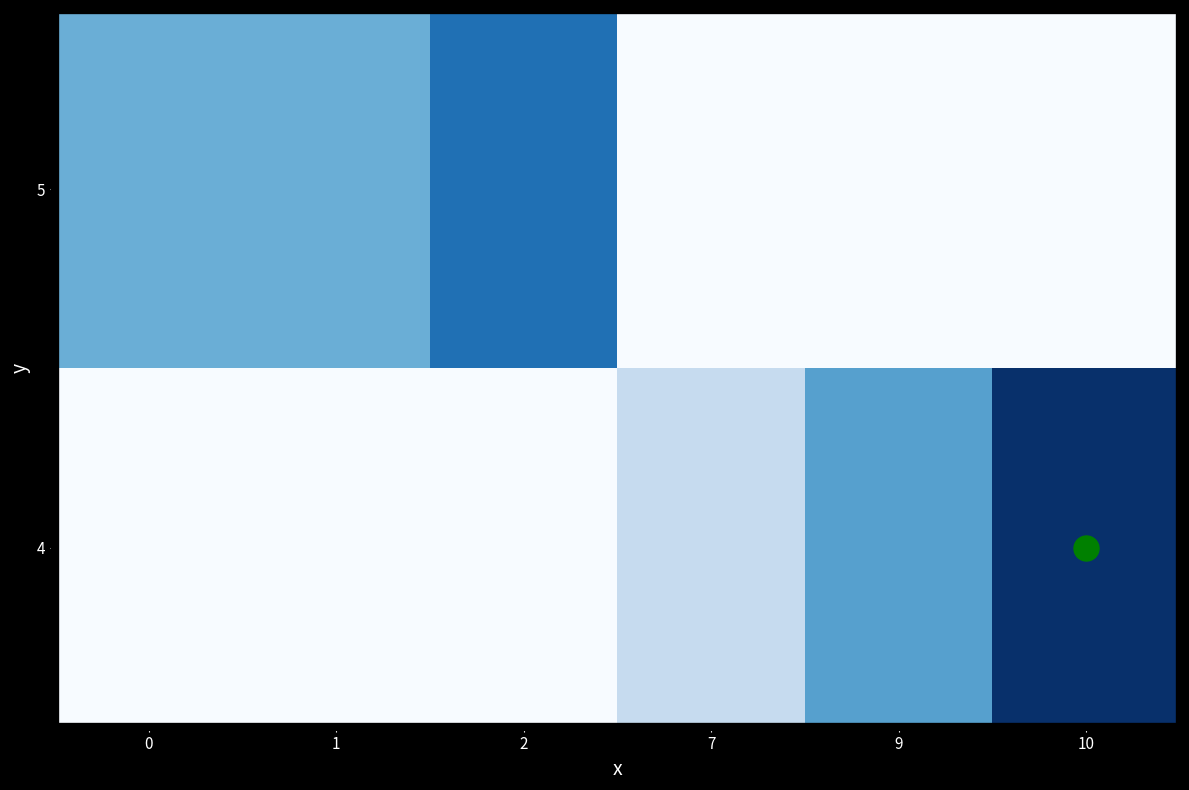

Reading right to left, extract all data points from this chart.

4: 10=4.0	9=2.2	7=1.0	2=0.0	1=0.0	0=0.0
5: 10=0.0	9=0.0	7=0.0	2=3.0	1=2.0	0=2.0